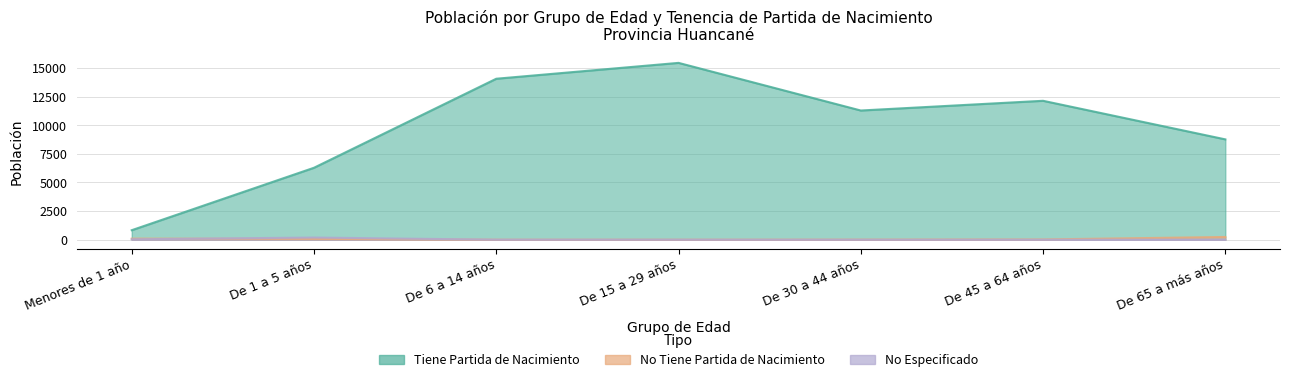

Which series has the largest range (max minus min)?

Tiene Partida de Nacimiento